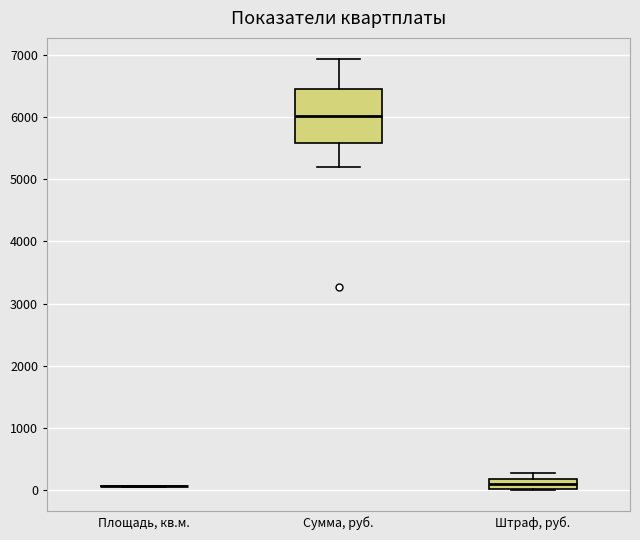

Which box is the tallest, from its lower edge to its upper edge?

Сумма, руб.